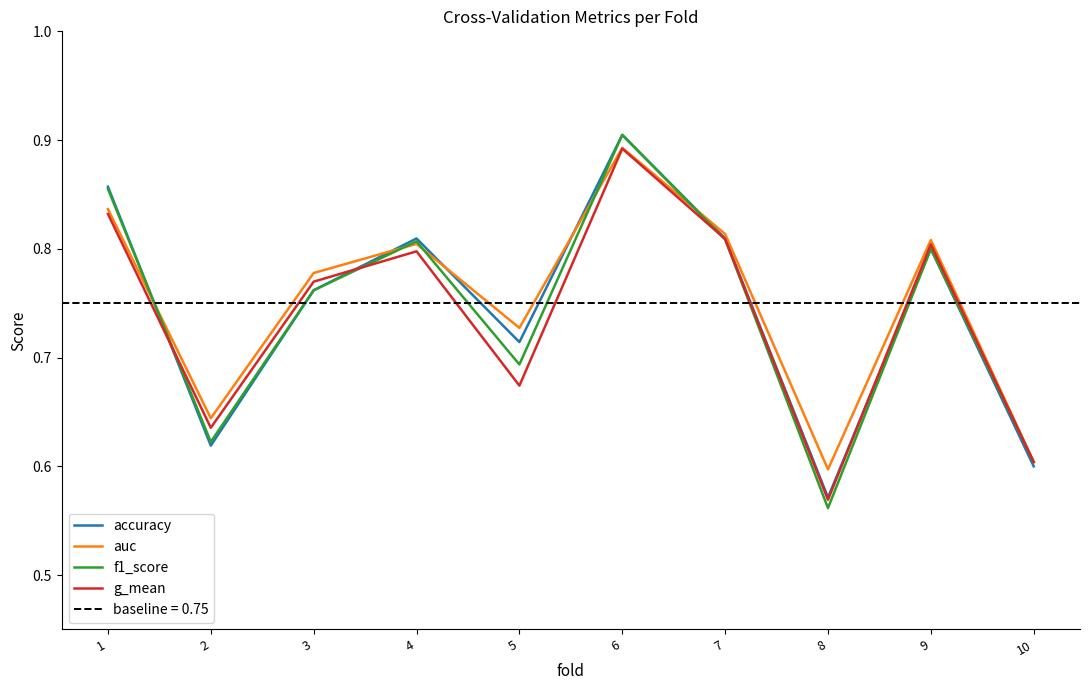

List the series in order of their overall mean, lowest first.

g_mean, f1_score, accuracy, auc